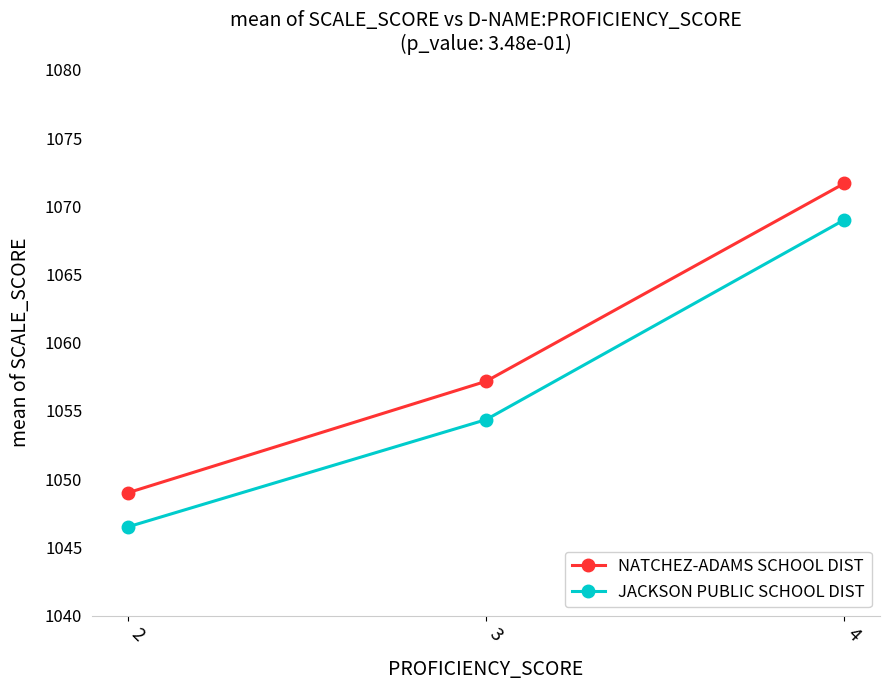

How many series are shown in this chart?

2